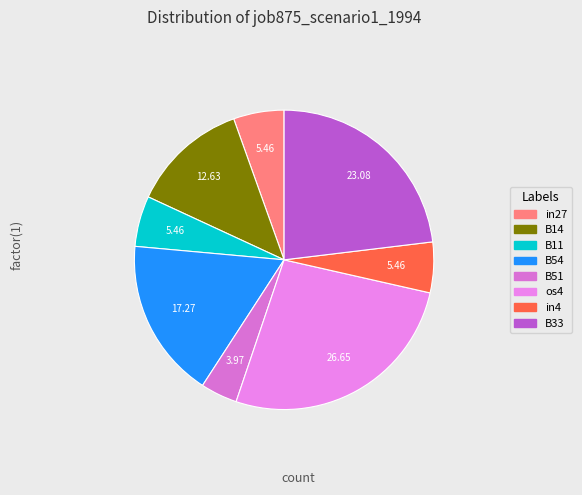

What percentage do in4 and B11 together represent?

10.9%